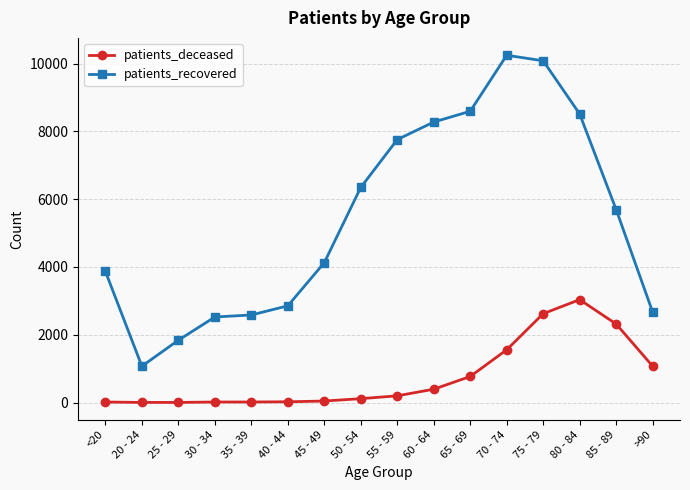

What is the difference between the highest and lowest values at 65 - 69?

7826